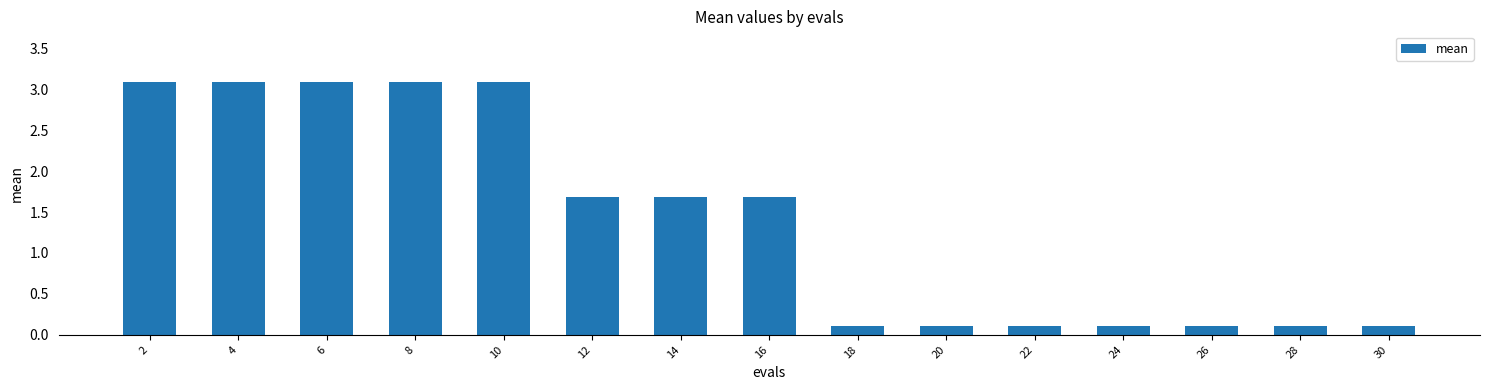

What is the value of the 10th bar from the left?

0.1